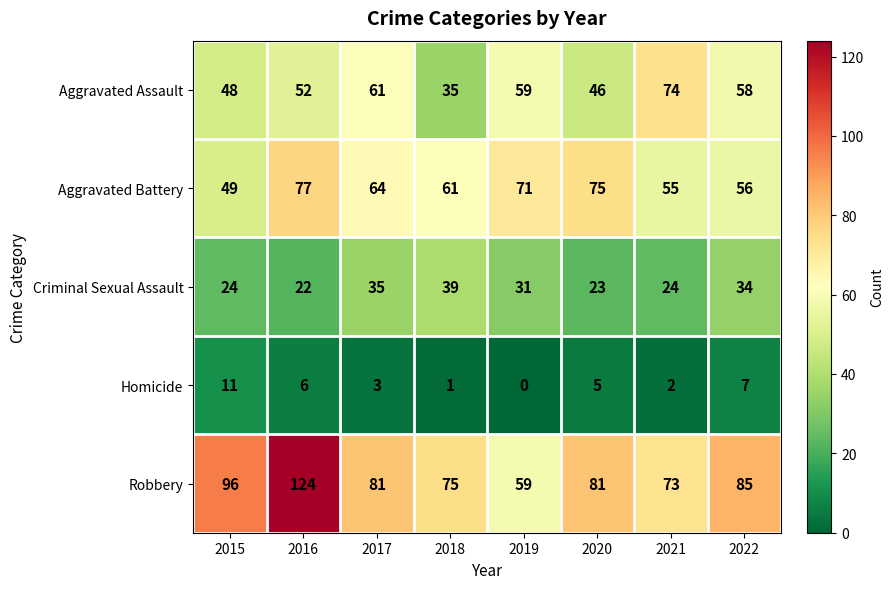

At which category does the chart reach its peak across all series?

2016